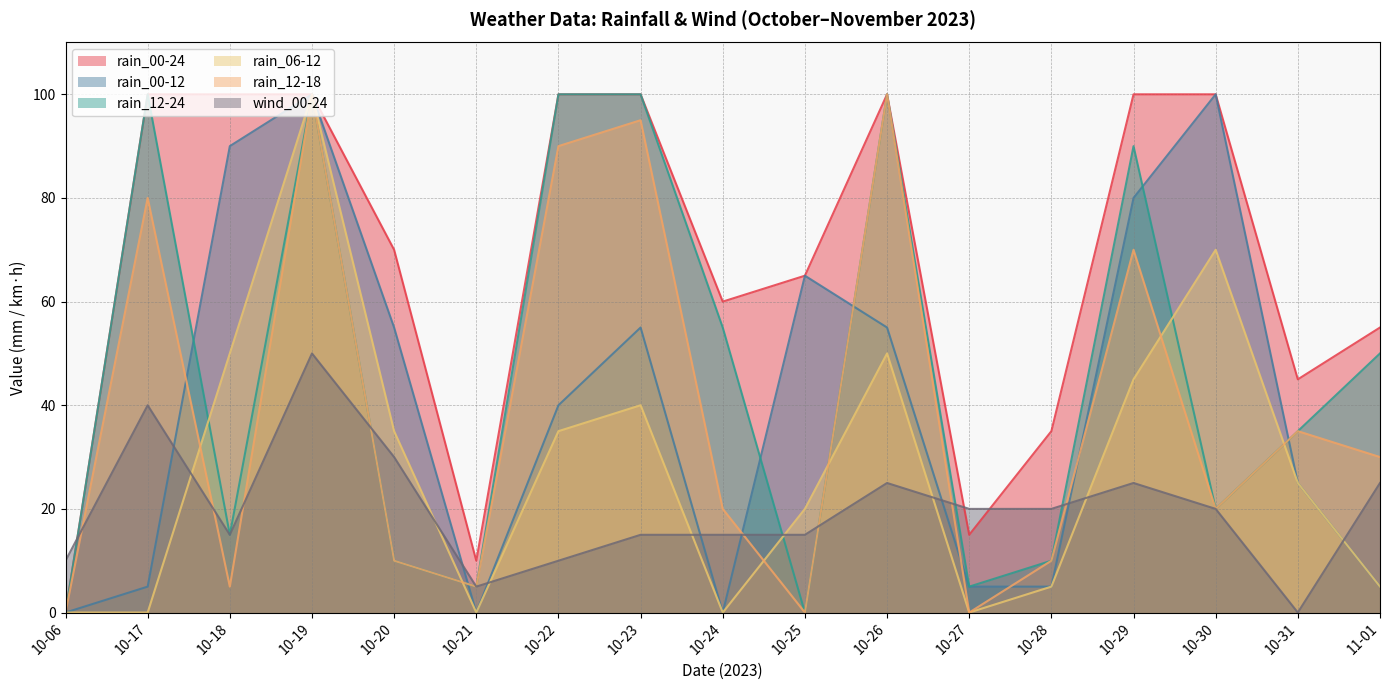

How many values in the rain_06-12 series exceed 25?

8